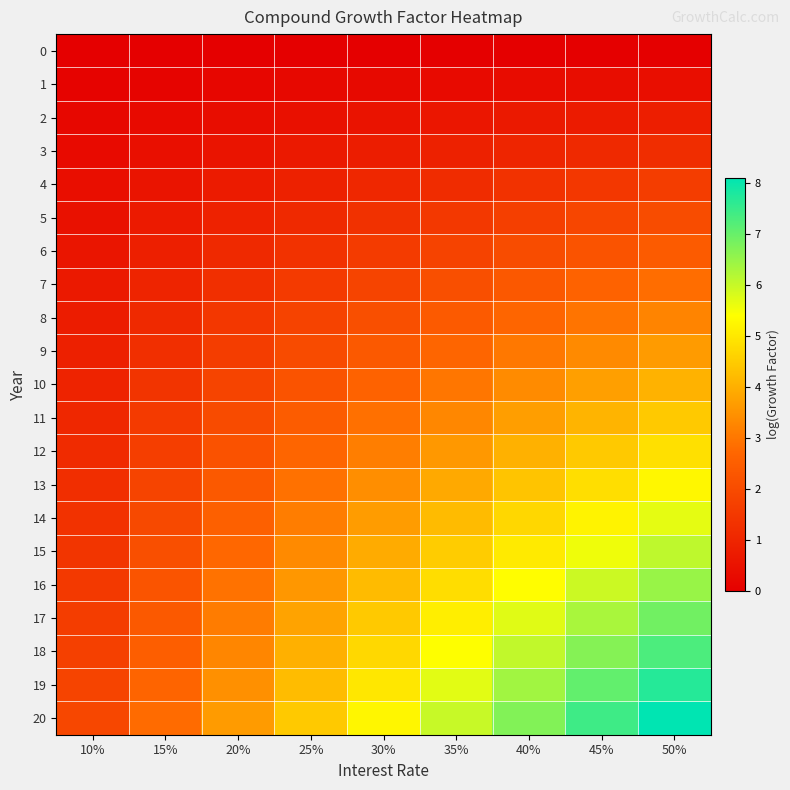

Between 15% and 35%, which series saw the biggest shift?

20